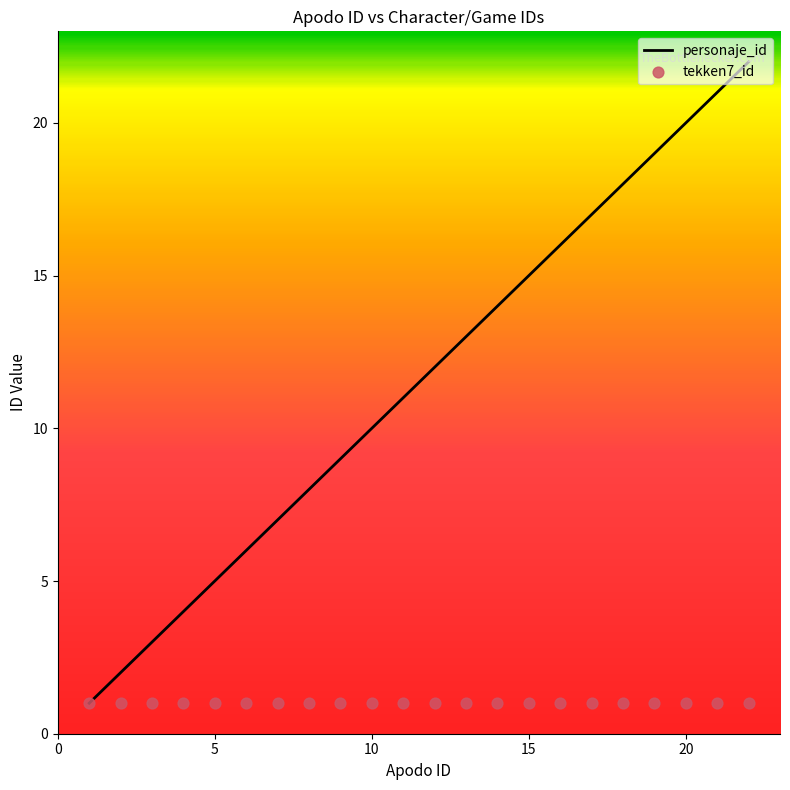

What is the change in value from 10 to 14?

+4